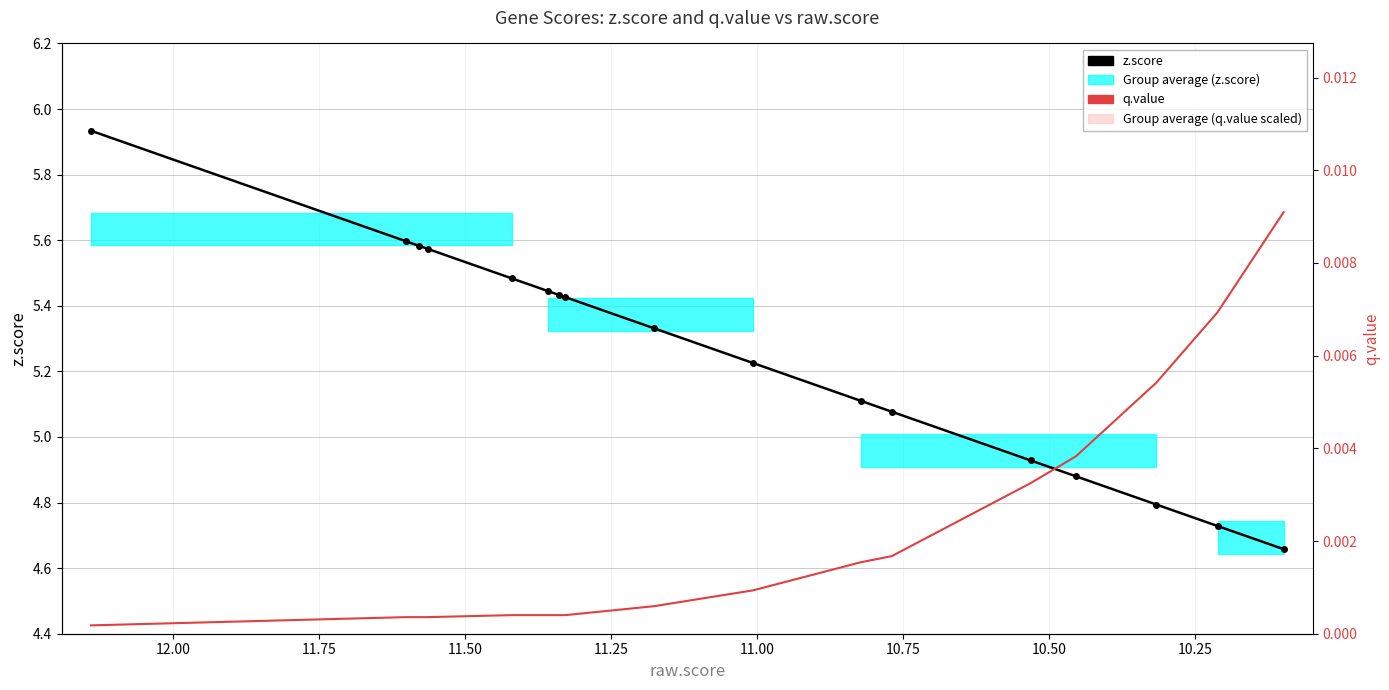

Which series has the largest total across all categories?

z.score